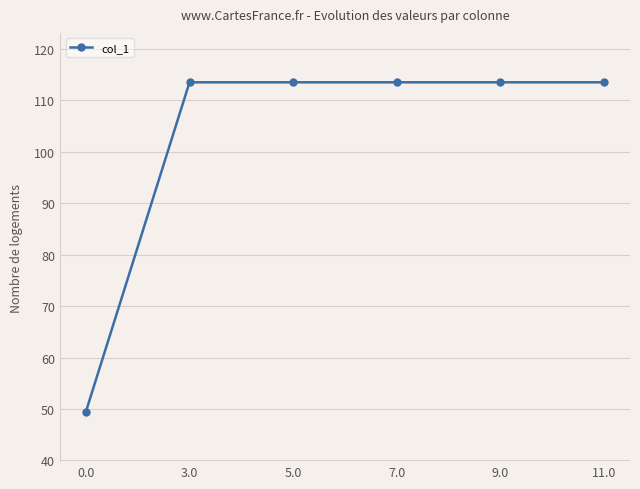

What is the sum of all values?

616.8